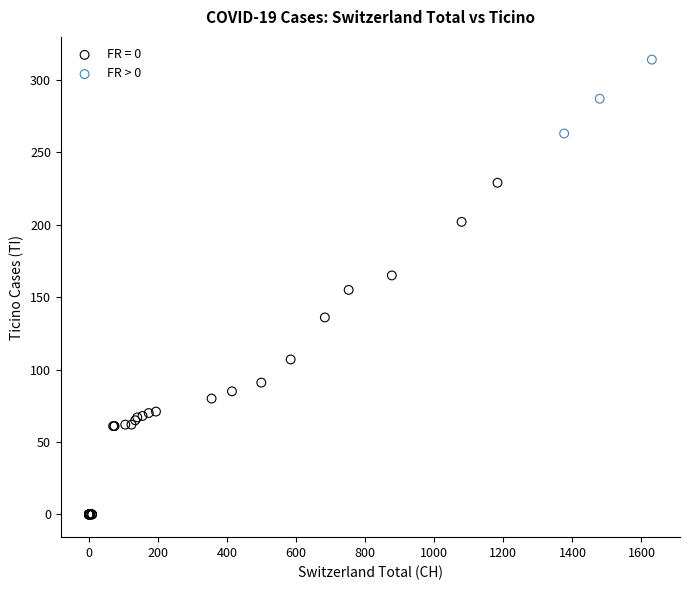

Which series contains the lowest Y value?

FR = 0